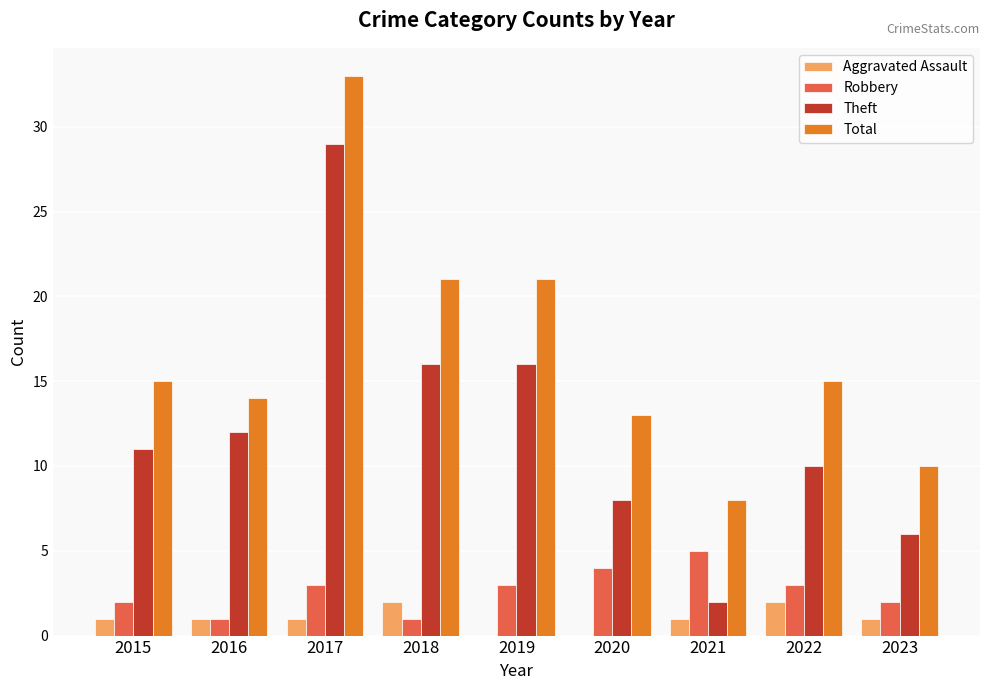

How many groups of bars are there?

9